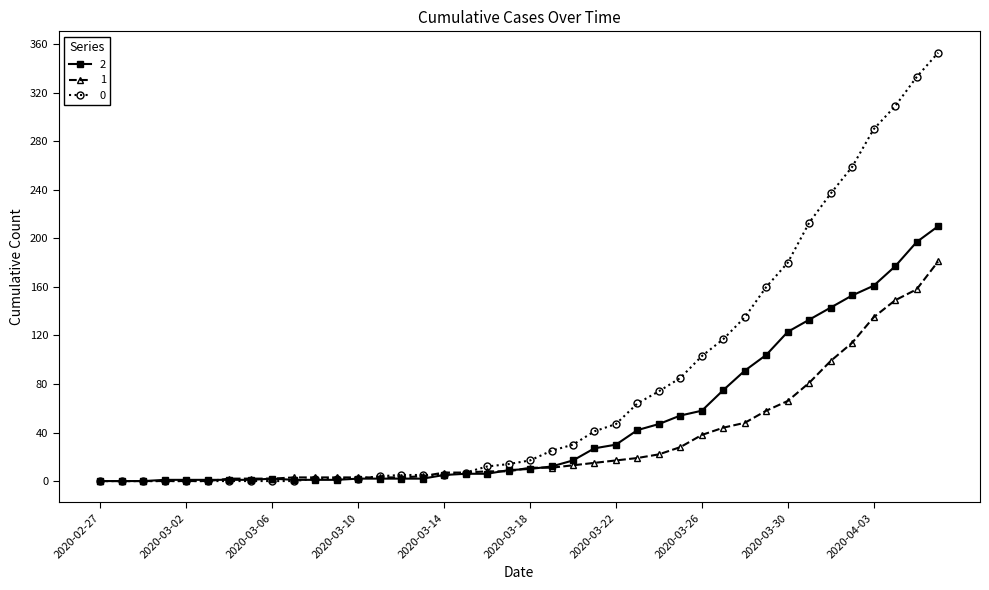

Rank the series by their average value, from lowest to highest.

1, 2, 0